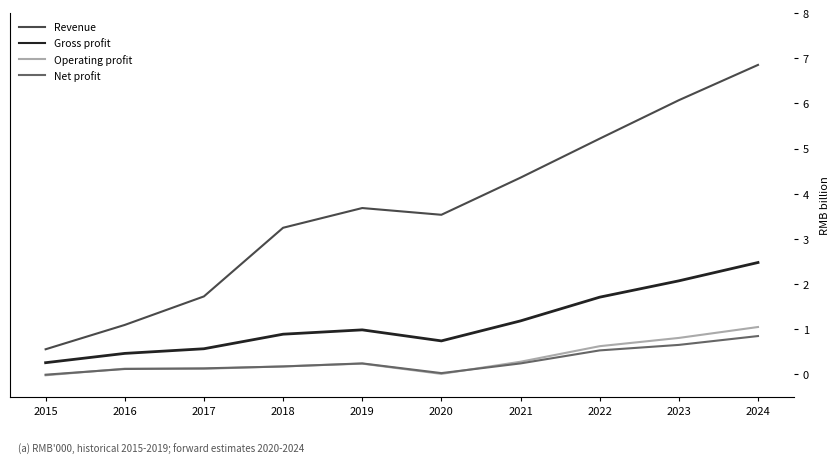

True or false: Operating profit and Revenue intersect in this chart.

False